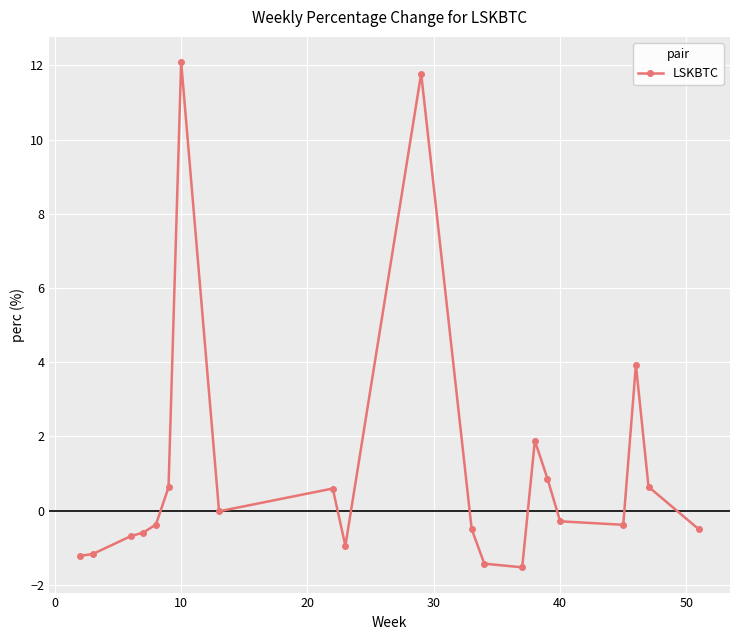

Is this an area chart (filled region under the line)?

No